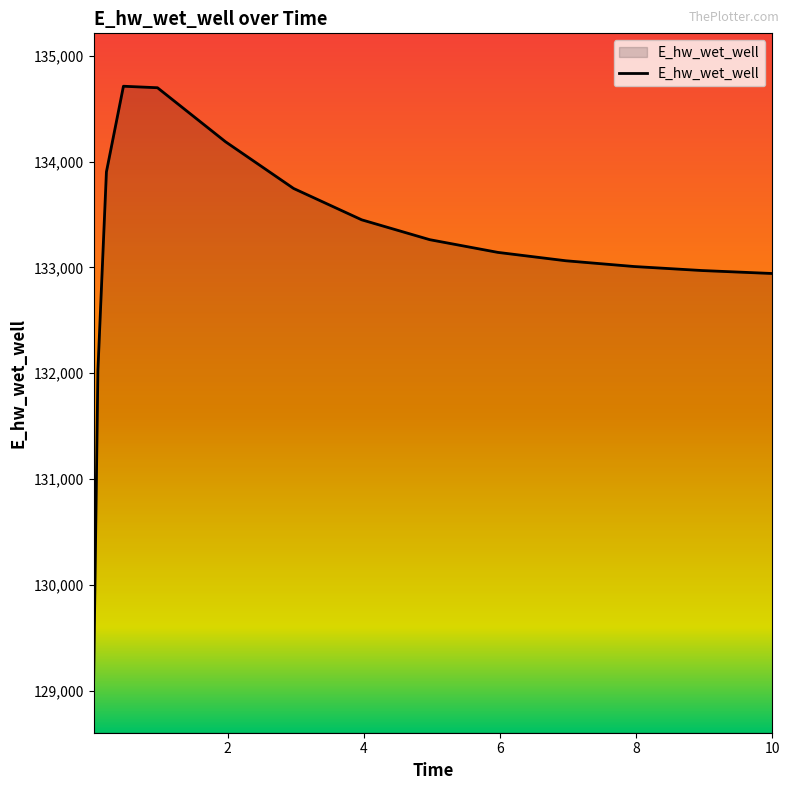

What is the maximum value shown in the chart?

134711.9